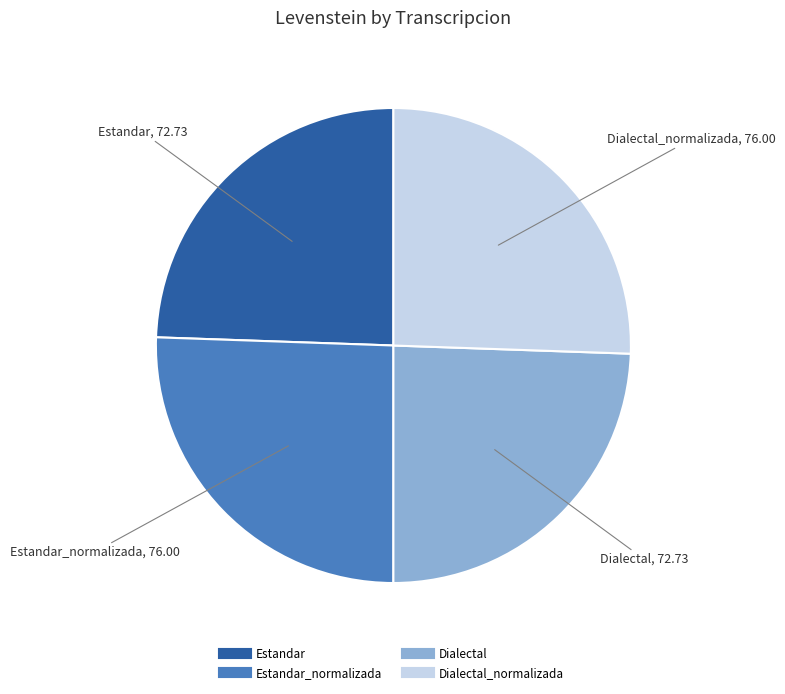

How many segments does this pie chart have?

4